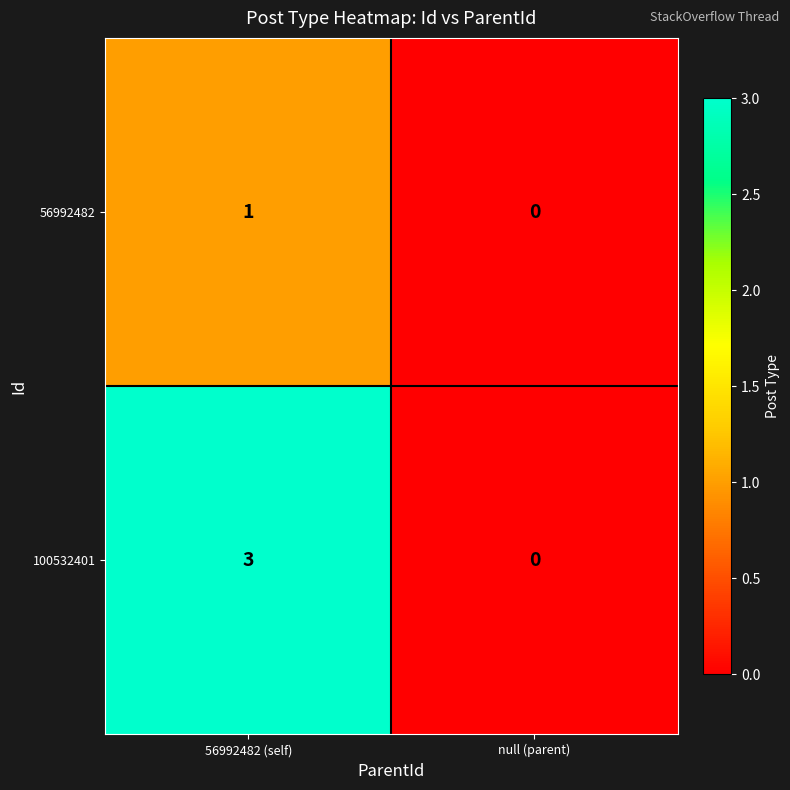

What is the approximate value of 100532401 at 56992482 (self)?

3